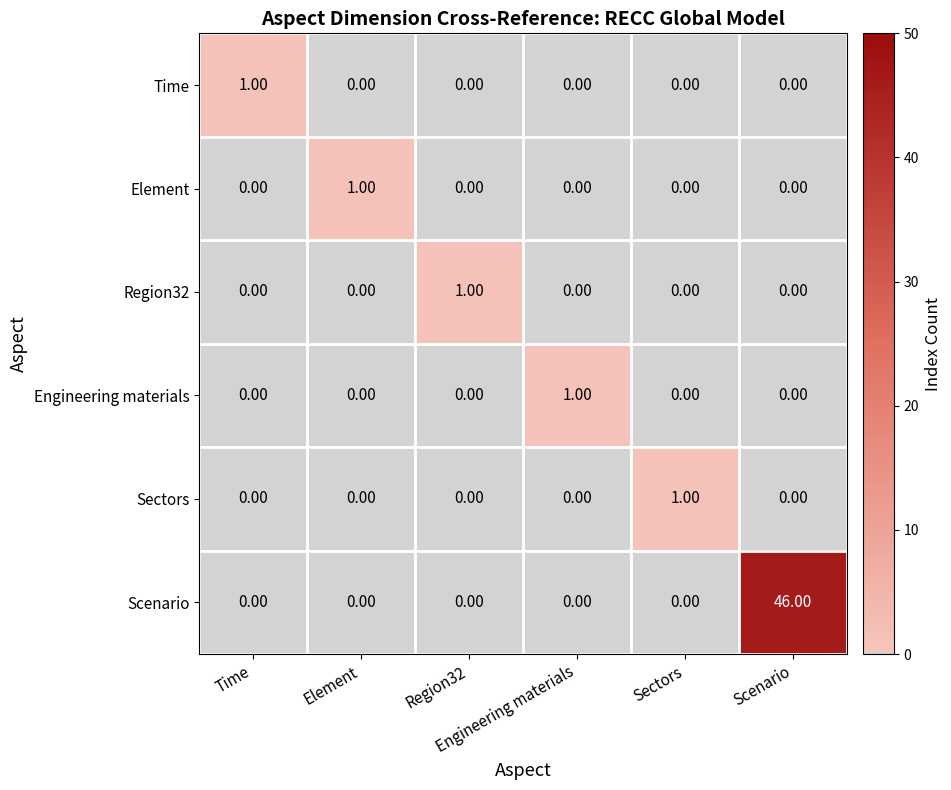

Which category has the highest value across all series?

Scenario